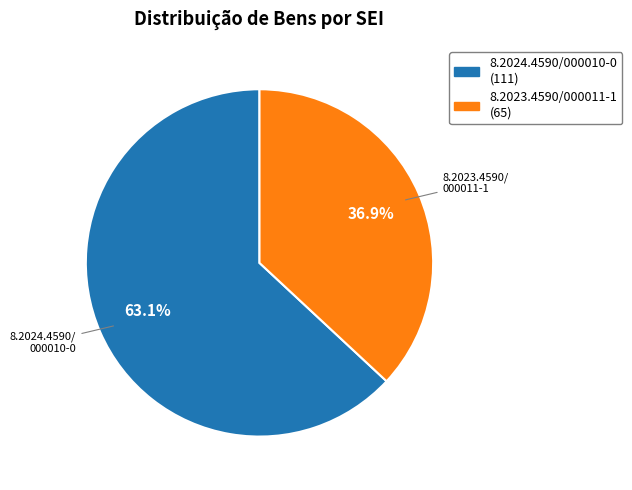

Is it true that 8.2023.4590/000011-1 is 37% of the pie?

True